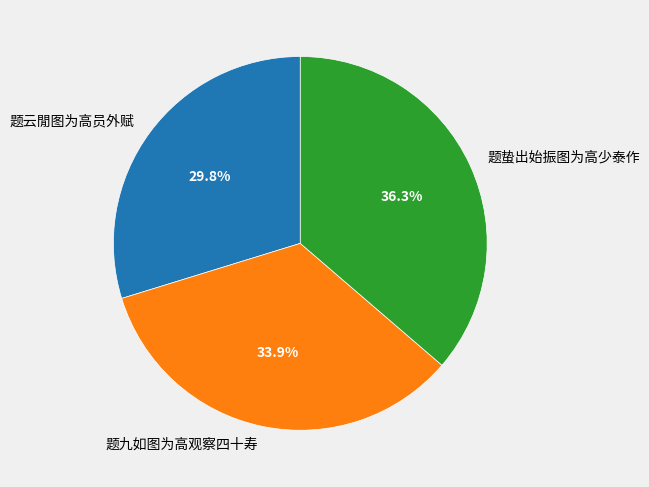

What portion of the pie excludes 题九如图为高观察四十寿?

66.1%